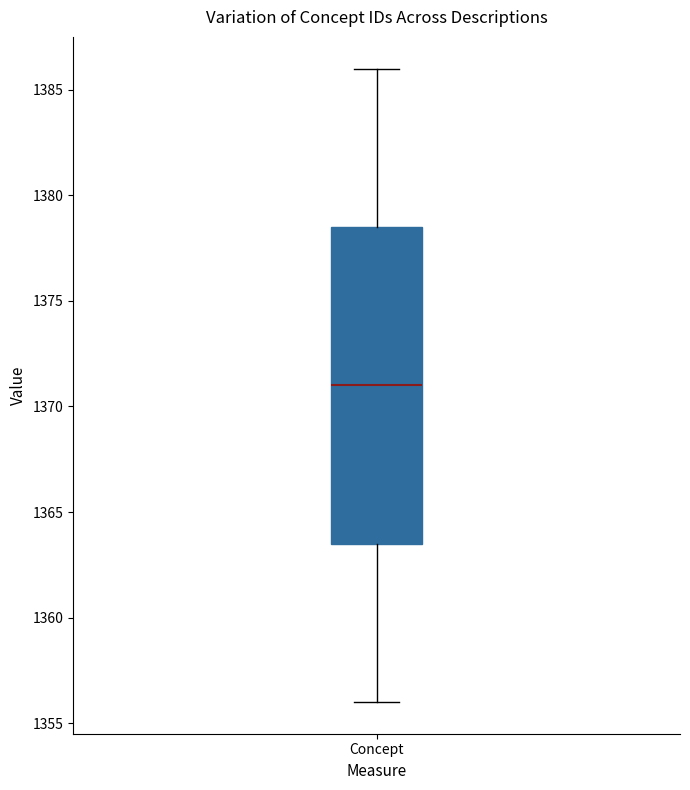

Transcribe this box plot: give where the median line is, the range the box spans, and where the two whiskers end, as read against the y-axis. The values are not printed on the chart, so give them approximately, as read against the axis.

median 1371.0, box 1363.5 to 1378.5, whiskers 1356.0 to 1386.0